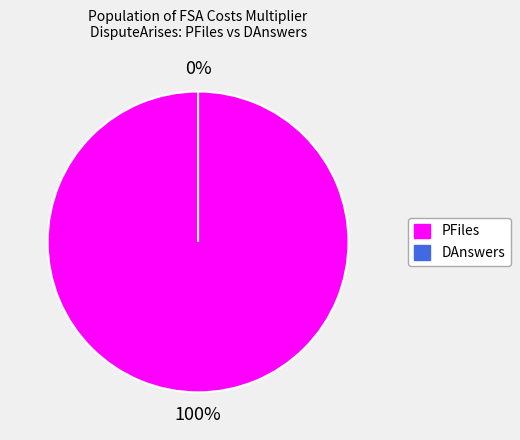

How many segments does this pie chart have?

2